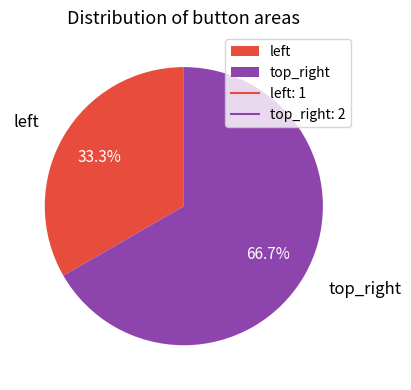

Which slice is the smallest?

left